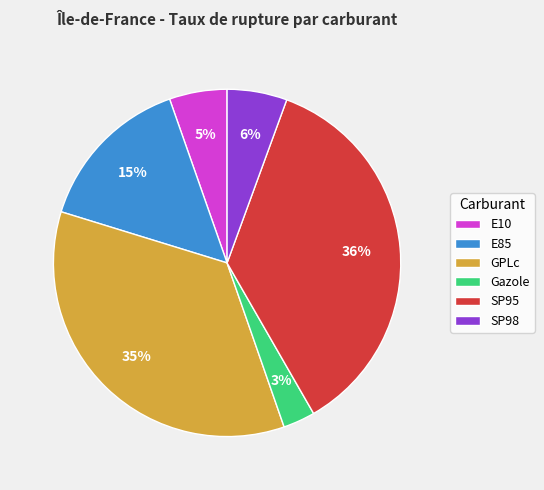

Which category has the smallest portion of the pie?

Gazole